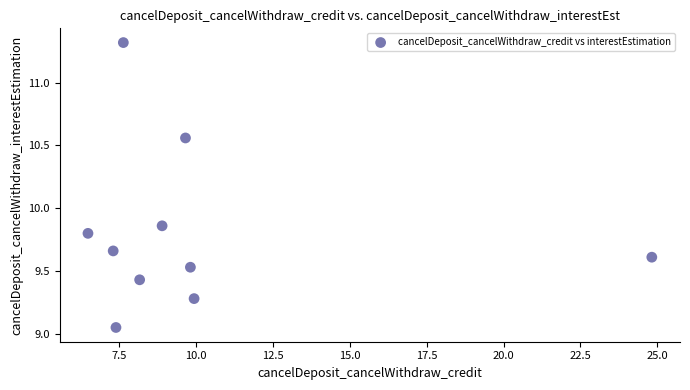

What is the average Y value?

9.8